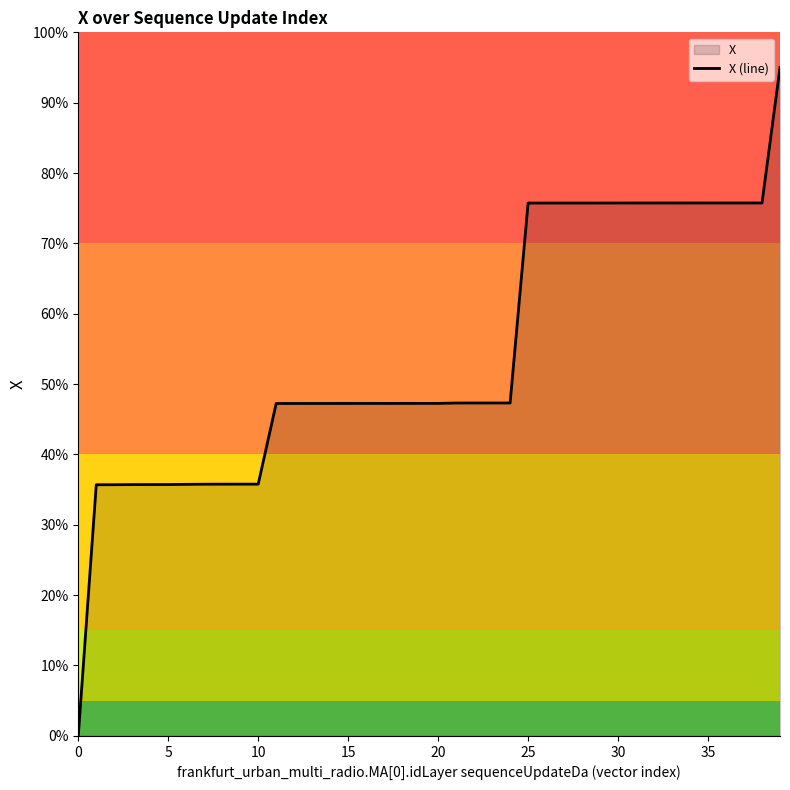

What is the greatest value displayed?

95.0